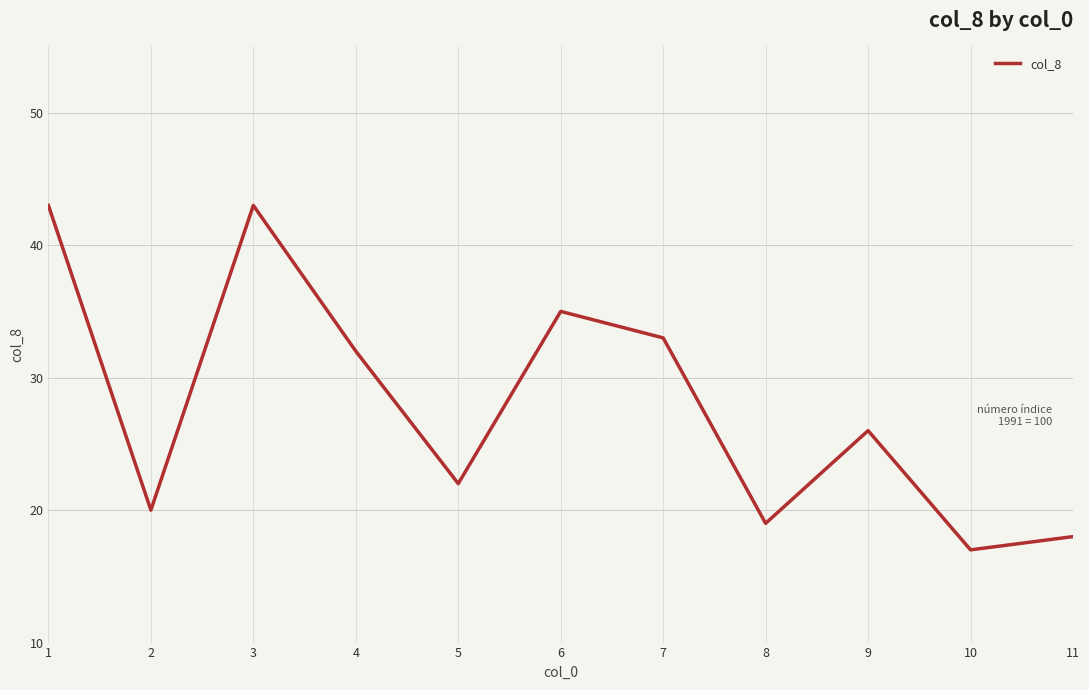

Does the chart display data point markers on the line(s)?

No